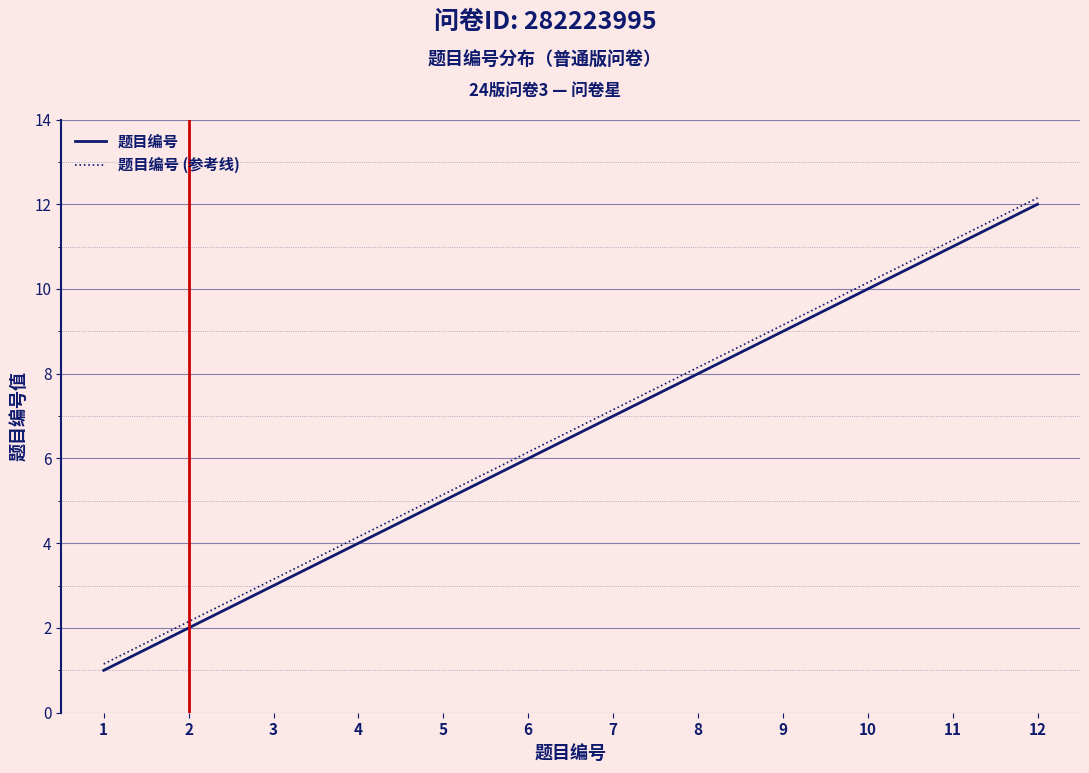

True or false: 题目编号 (参考线) has a value of 6.1 at 10.

False